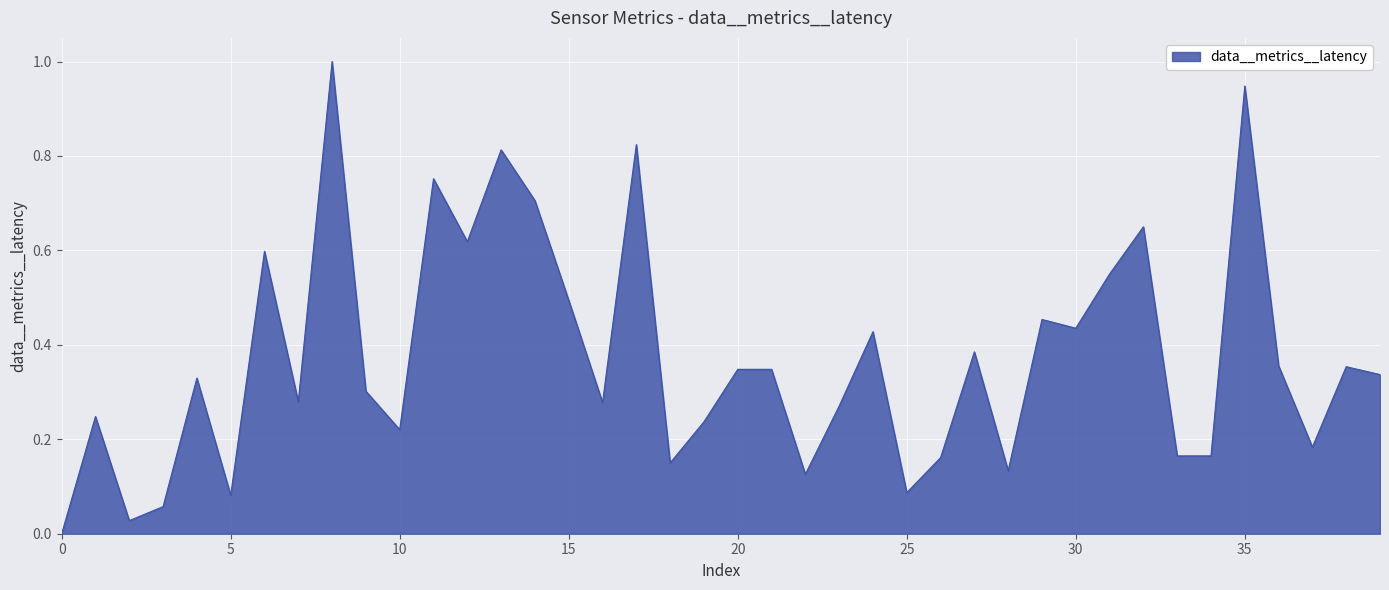

Does the chart have visible grid lines?

Yes